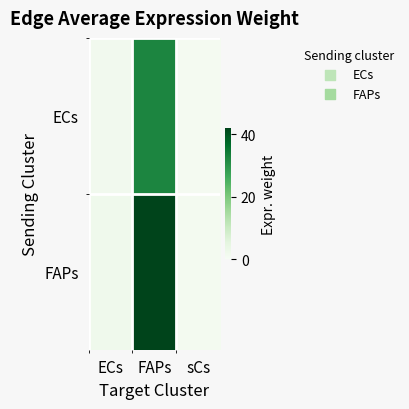

How many categories are shown in the chart?

3